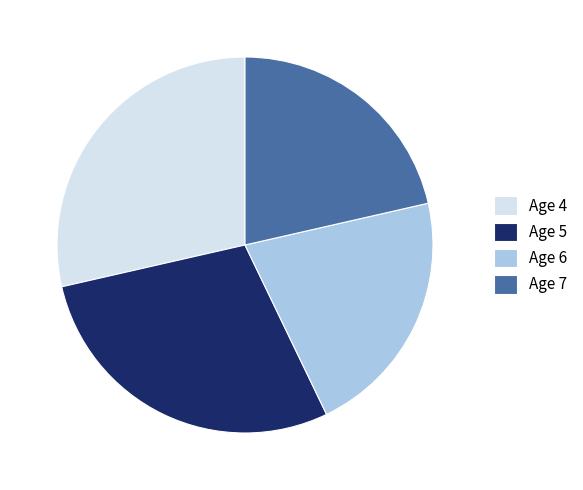

What is the ratio of the value at Age 5 to the value at Age 4?

1.0